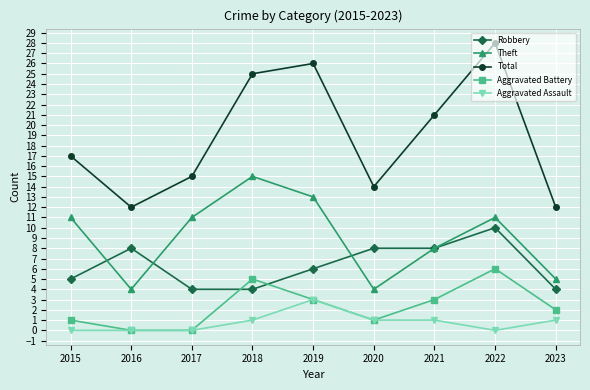

What is the maximum value shown in the chart?

28